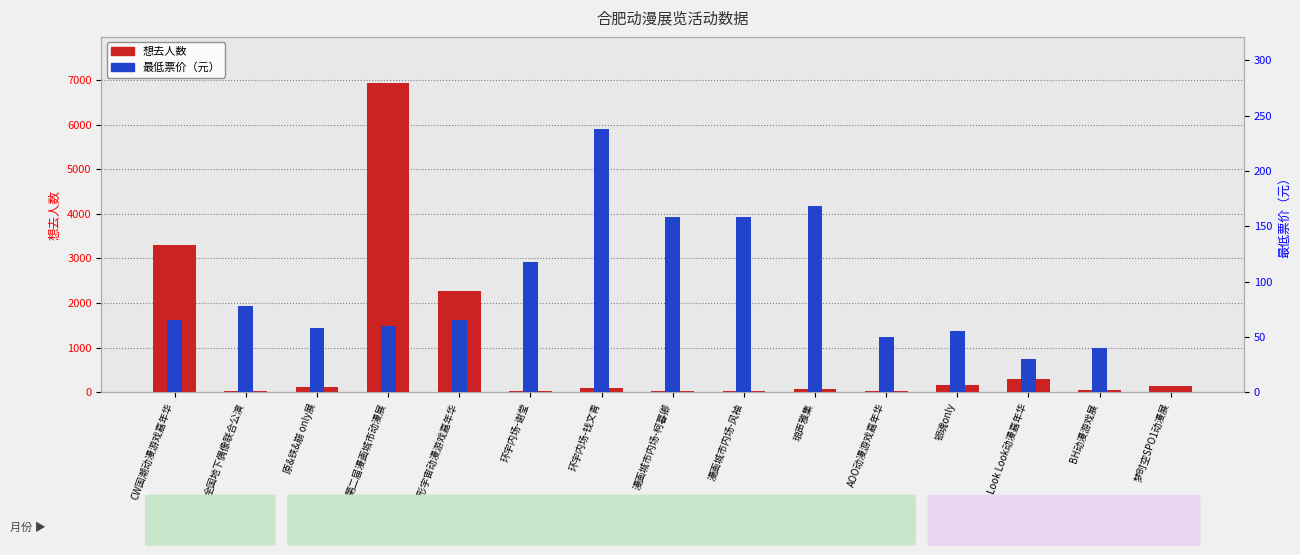

What is the spread (max minus min) of values at 第二届漫画城市动漫展?

6868.0